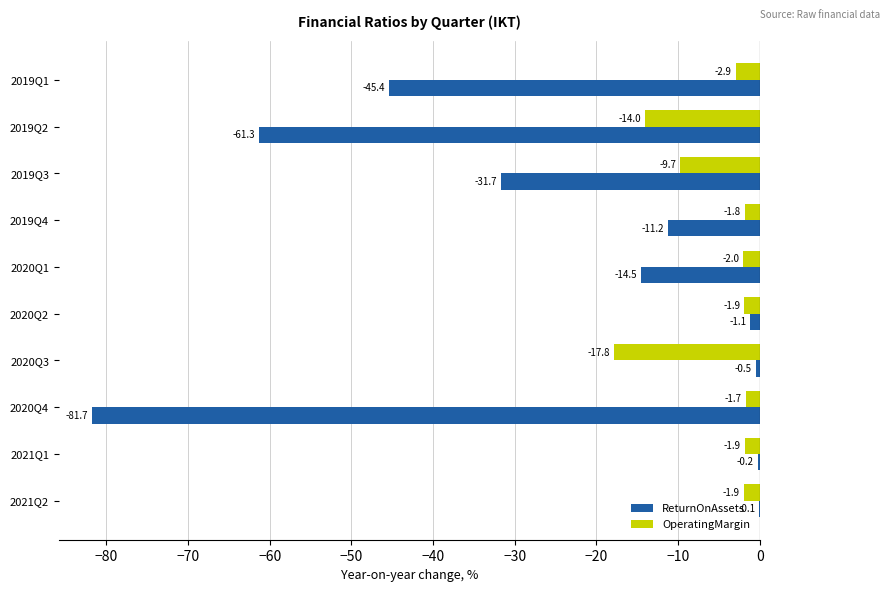

Is the value of OperatingMargin at 2020Q3 greater than the value of ReturnOnAssets at 2020Q2?

No